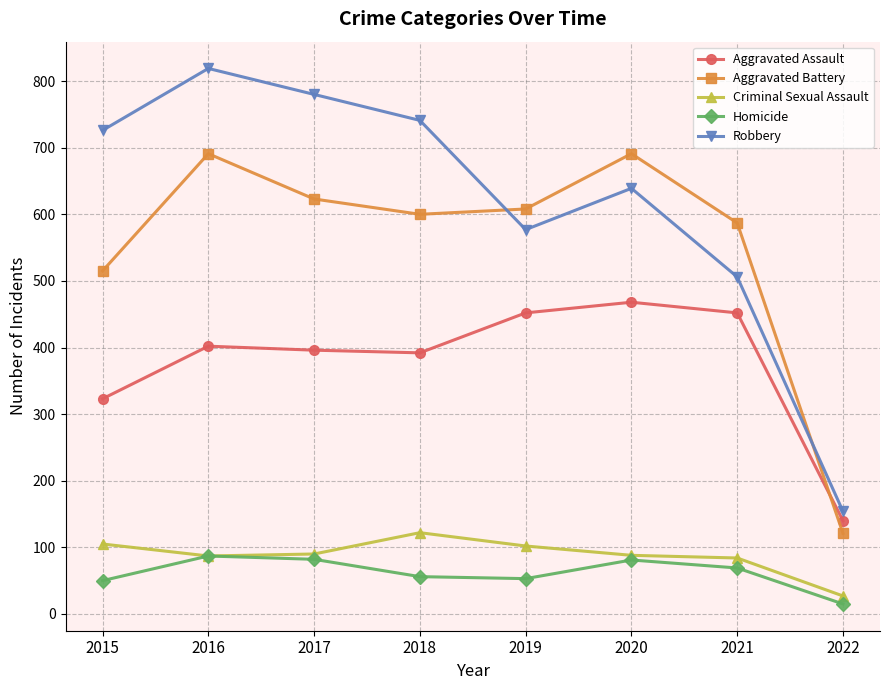

Rank the series at 2015 from highest to lowest value.

Robbery, Aggravated Battery, Aggravated Assault, Criminal Sexual Assault, Homicide